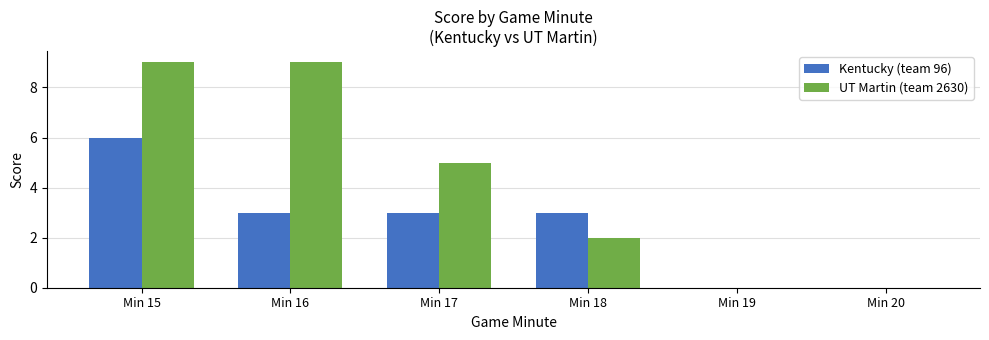

What is the highest value of the Kentucky (team 96) series?

6